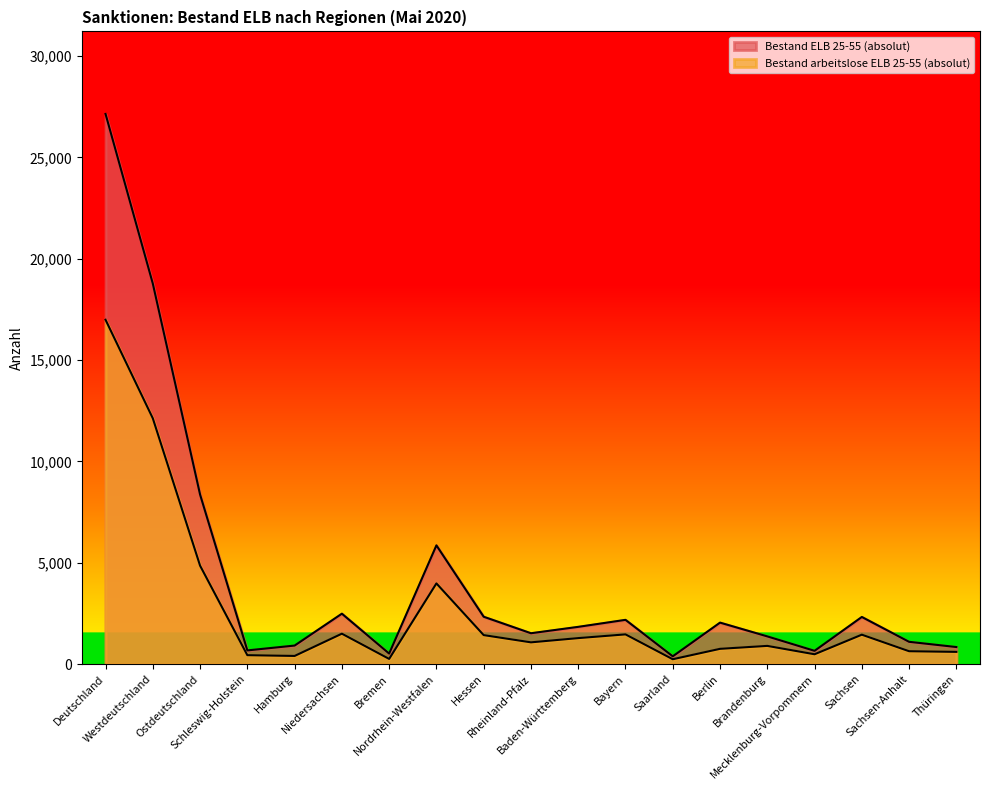

What is the average value of the Bestand ELB 25-55 (absolut) series?

4286